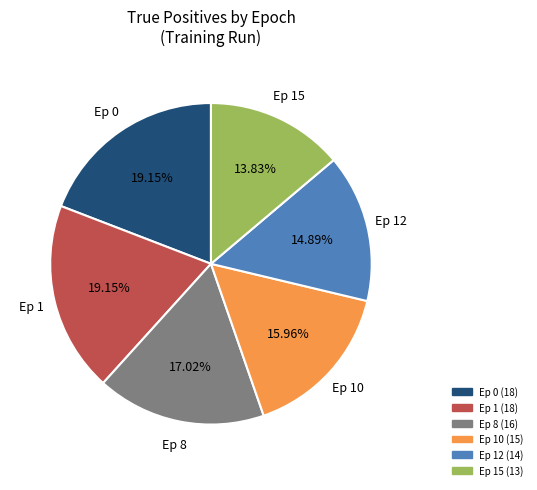

Is there any slice that represents more than half of the pie?

No